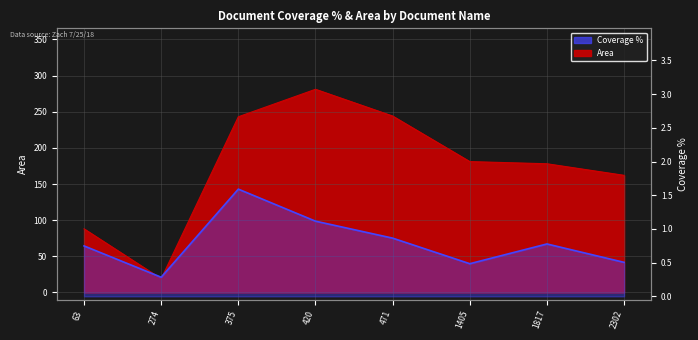

How many data points does each series have?

8